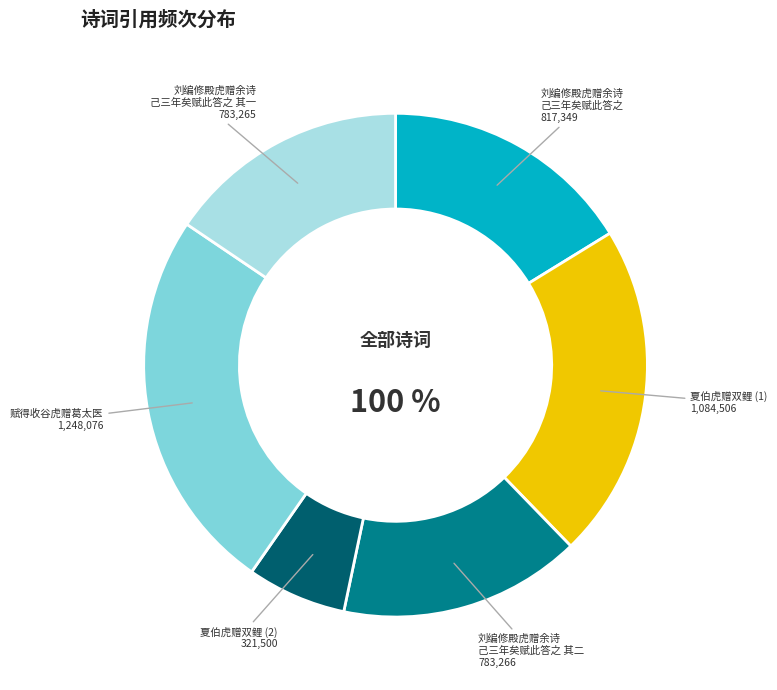

Is it true that 刘编修殿虎赠余诗己三年矣赋此答之 其二 is 16% of the pie?

True